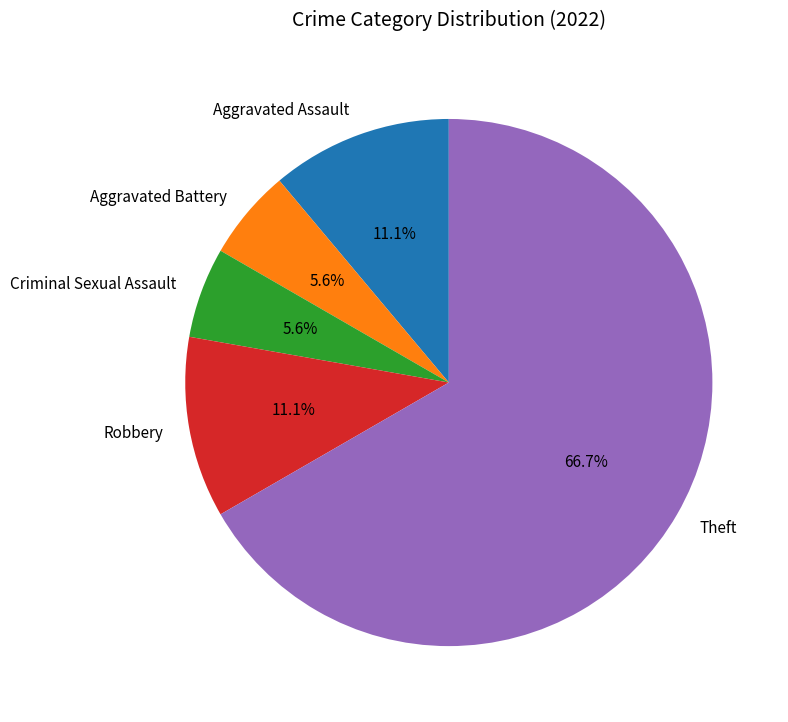

What is the largest slice in the pie chart?

Theft